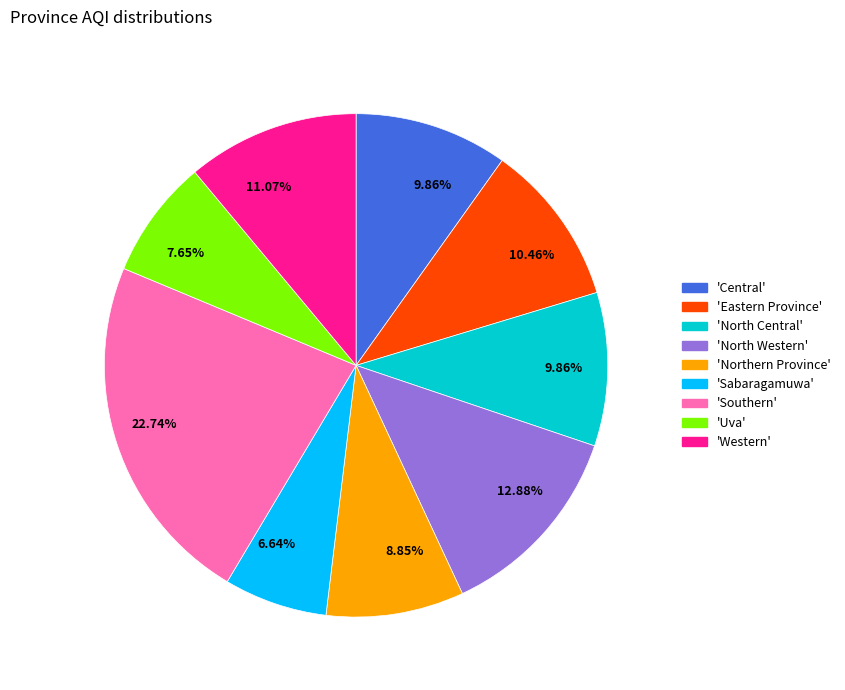

Is there any slice that represents more than half of the pie?

No